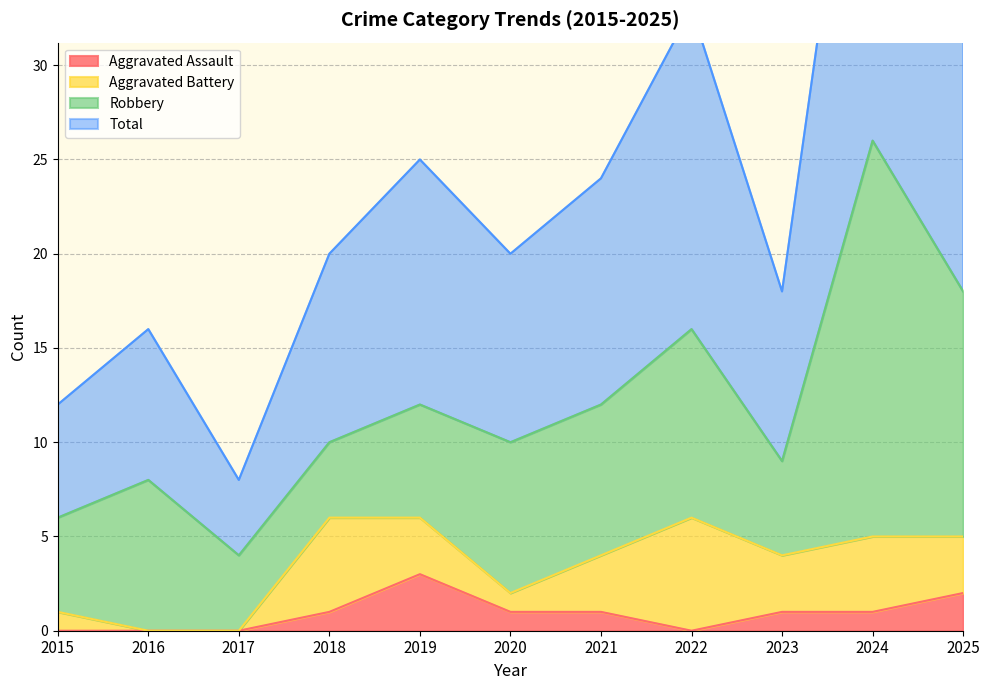

The Aggravated Assault series shows 1 at 2024. True or false?

True